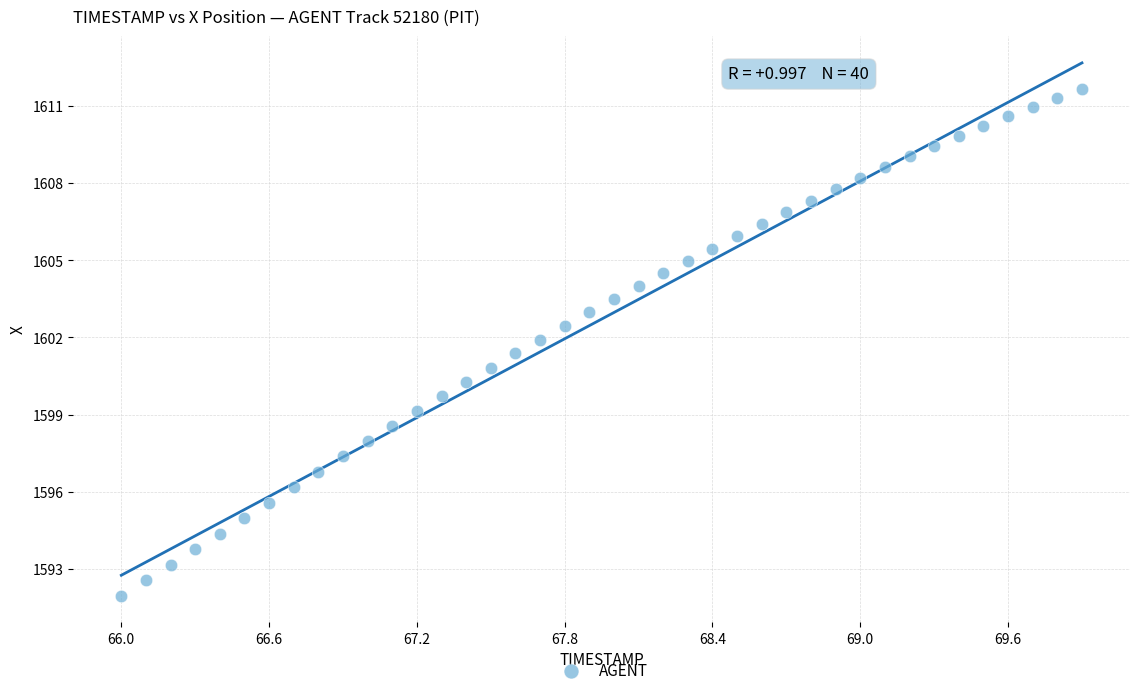

What is the range of X values (max minus min)?

3.9